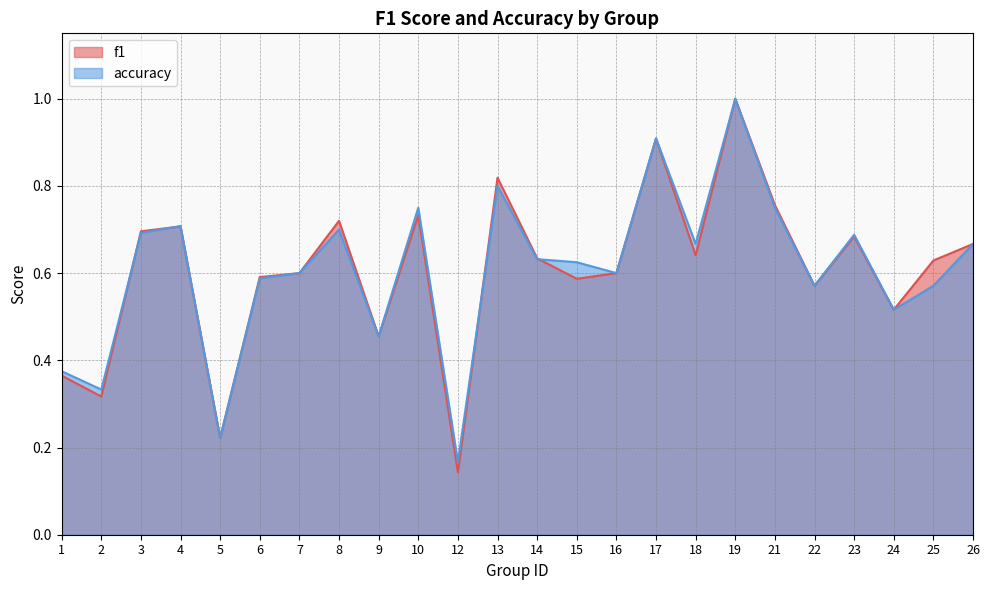

Between 2 and 23, which is larger?

23